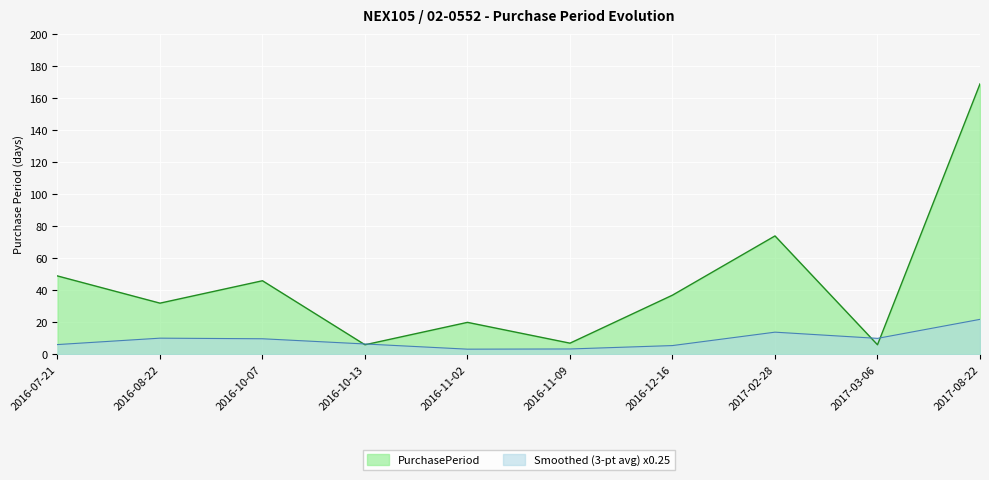

What is the difference between the maximum and minimum values?

163